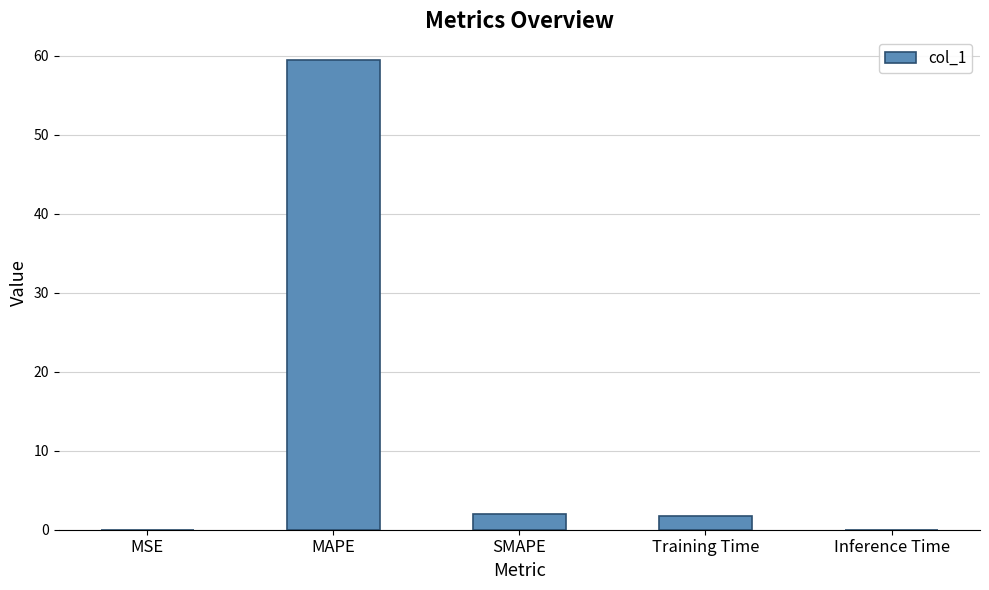

True or false: the data shows 0.0 at MSE.

True